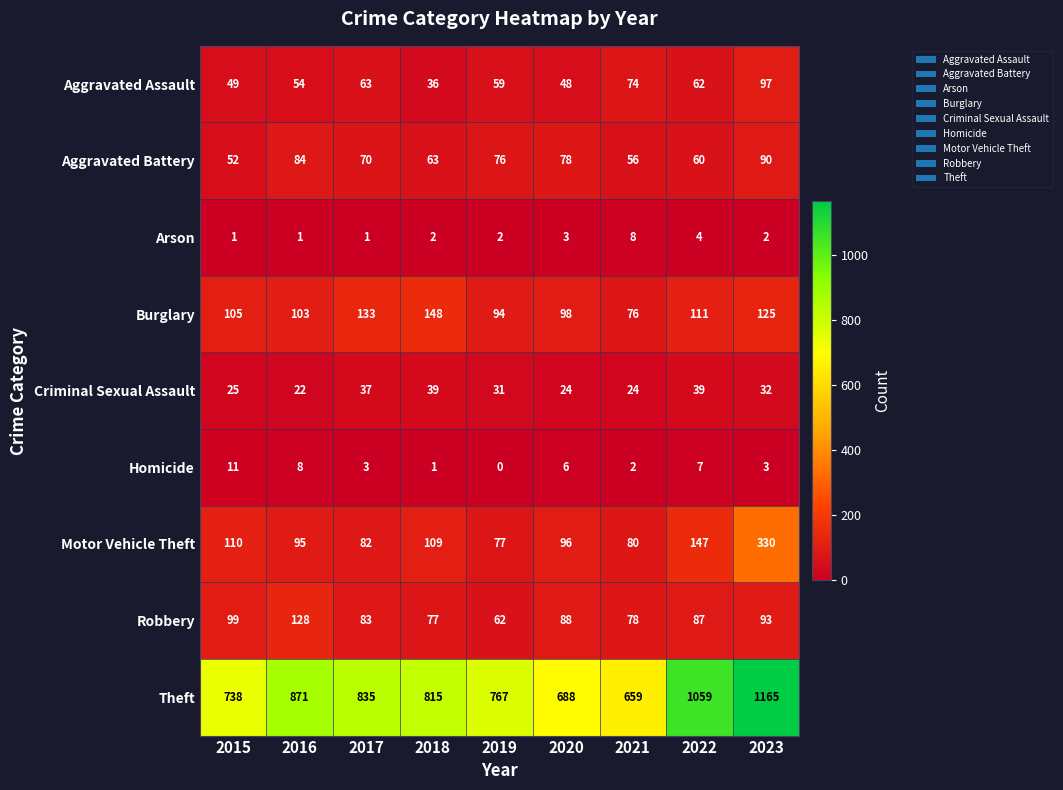

True or false: Motor Vehicle Theft has a value of 36 at 2019.

False